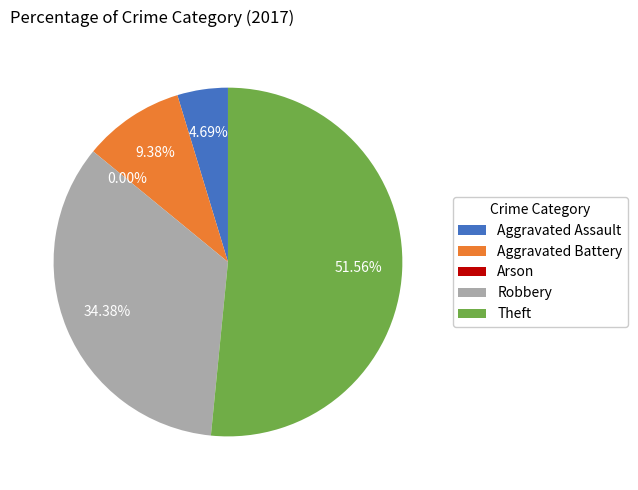

To the nearest percent, what is the average slice percentage?

20%